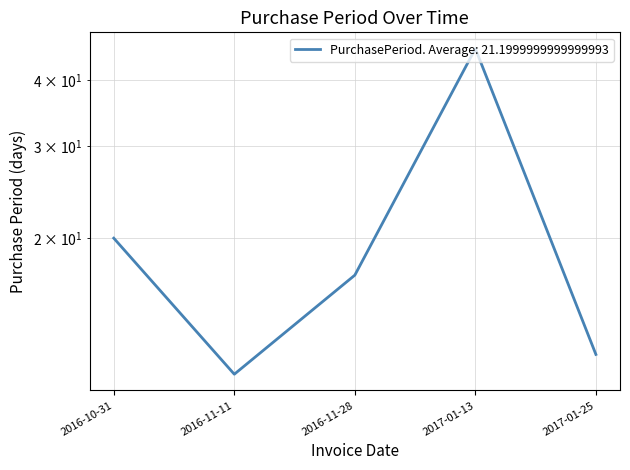

Which category has the highest value across all series?

2017-01-13